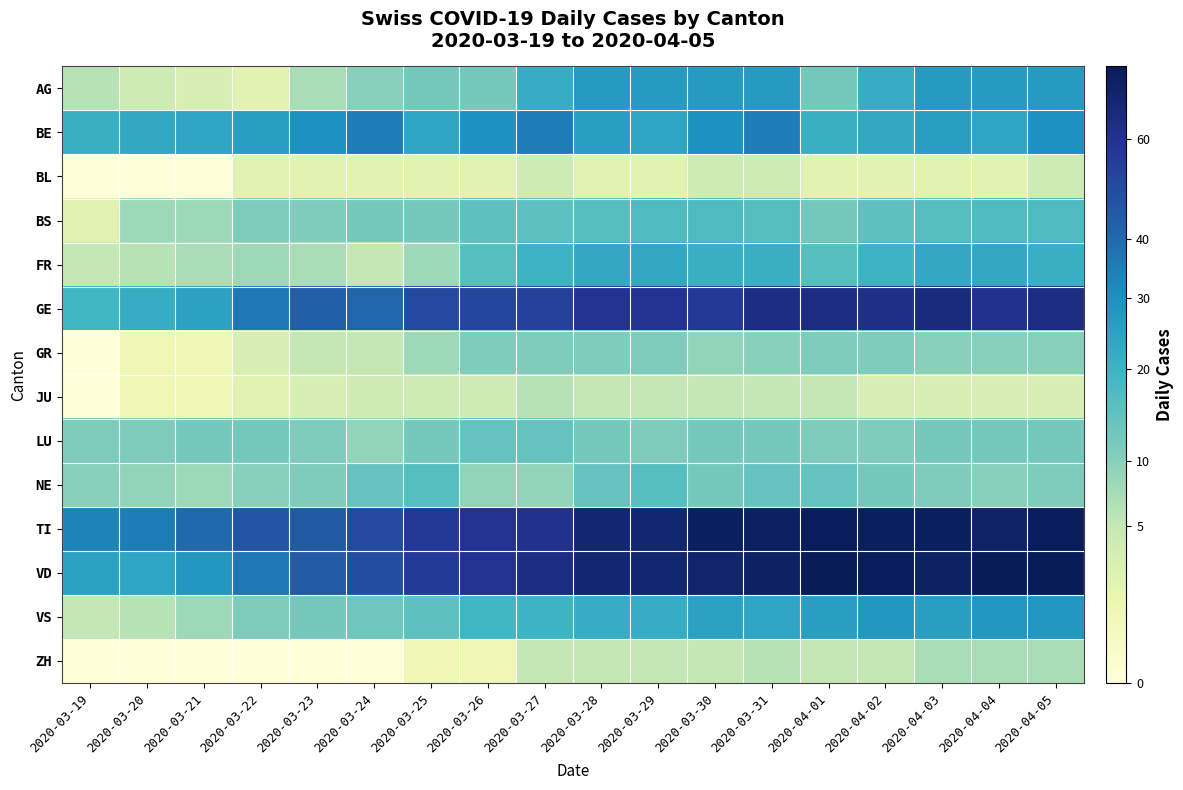

Between 2020-04-04 and 2020-03-25, which is larger?

2020-04-04